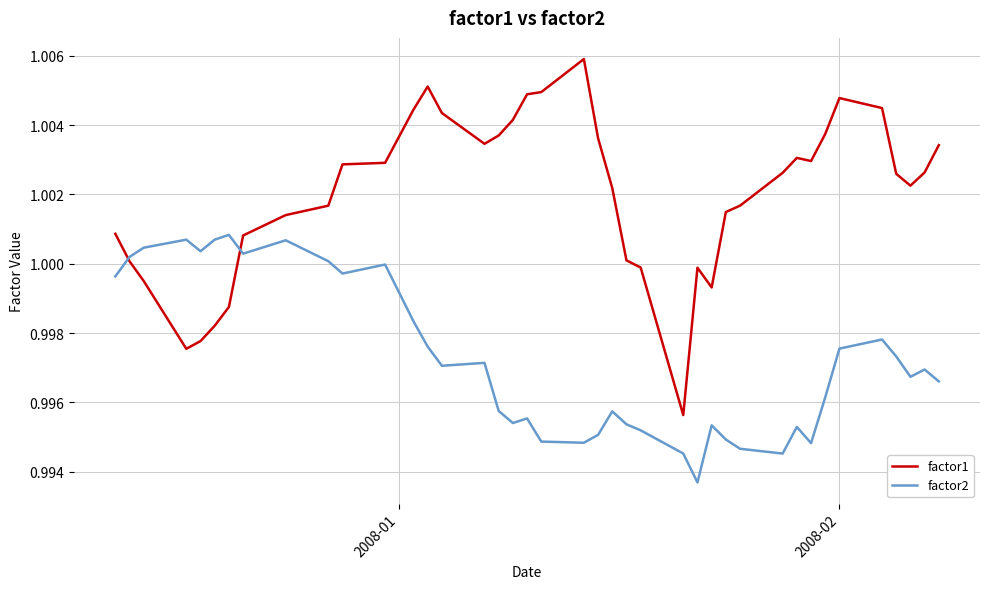

Rank the series by their maximum value, from highest to lowest.

factor1, factor2